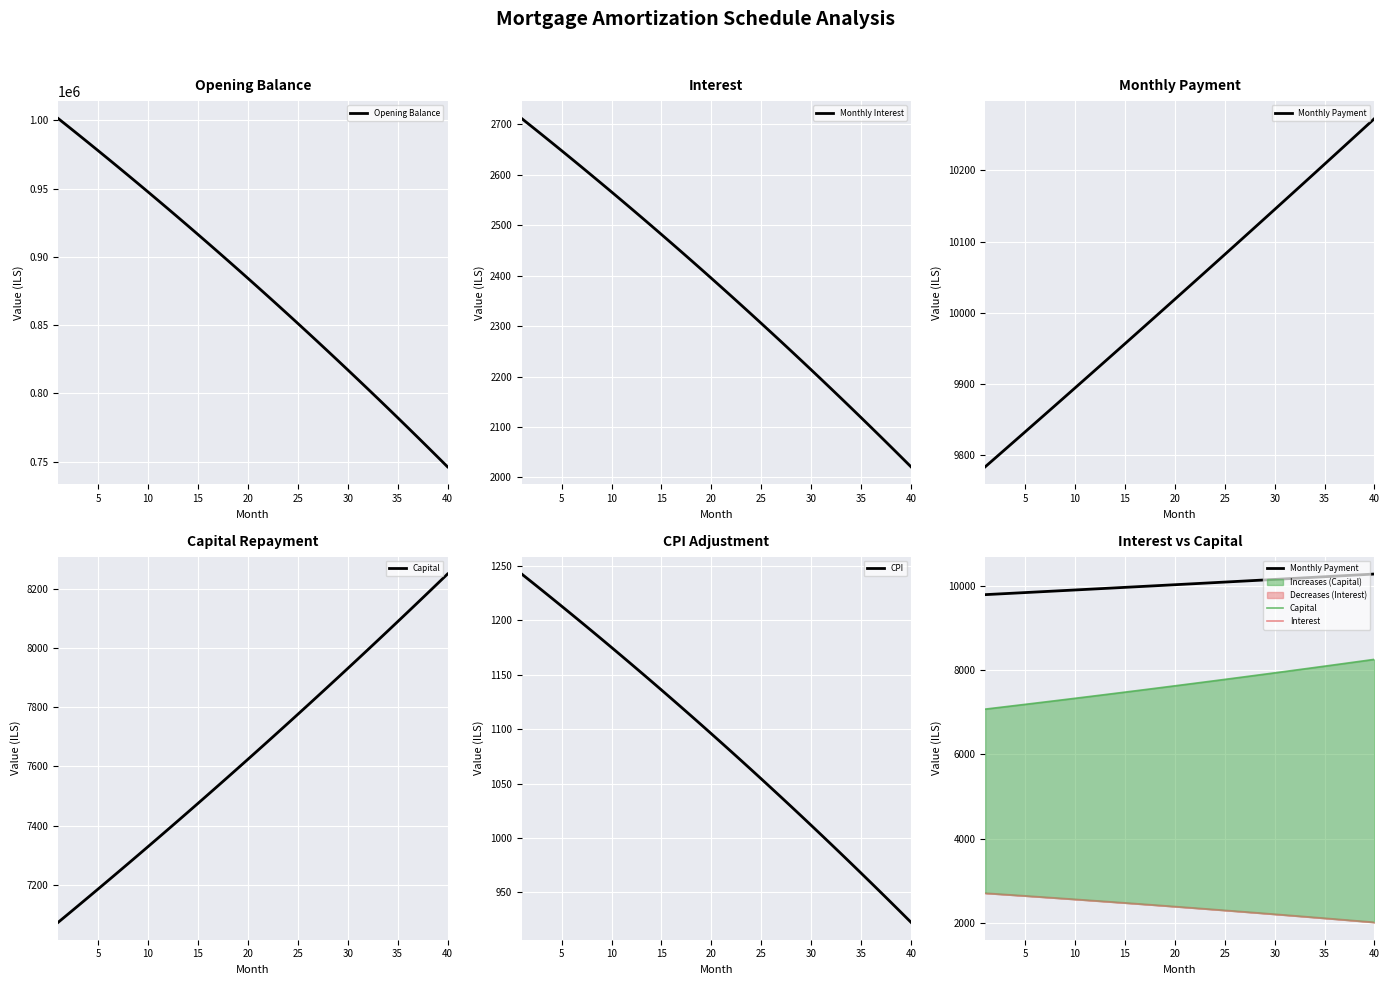

Which series has the largest range (max minus min)?

Opening Balance